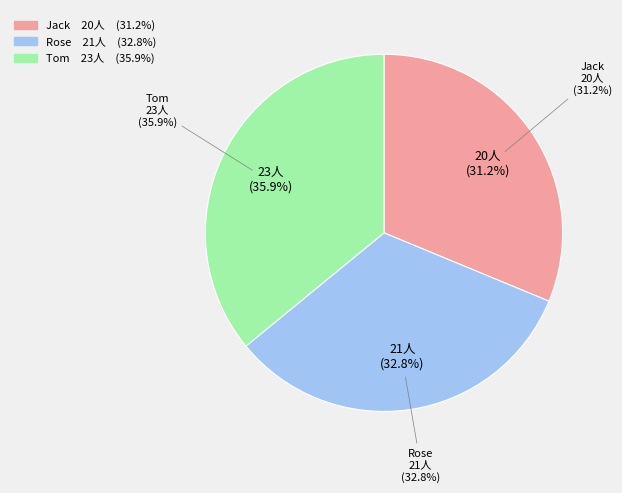

To the nearest percent, what is the average slice percentage?

33%